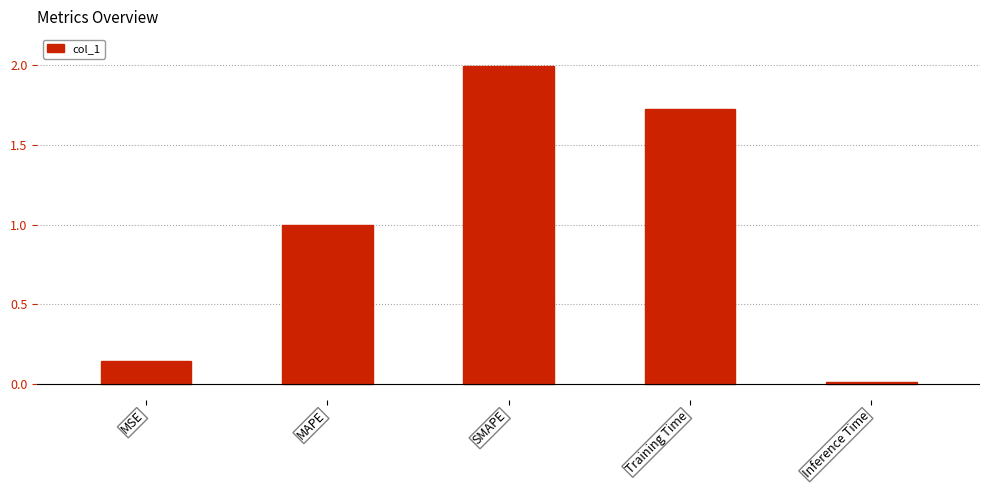

What position from the right is MSE?

5